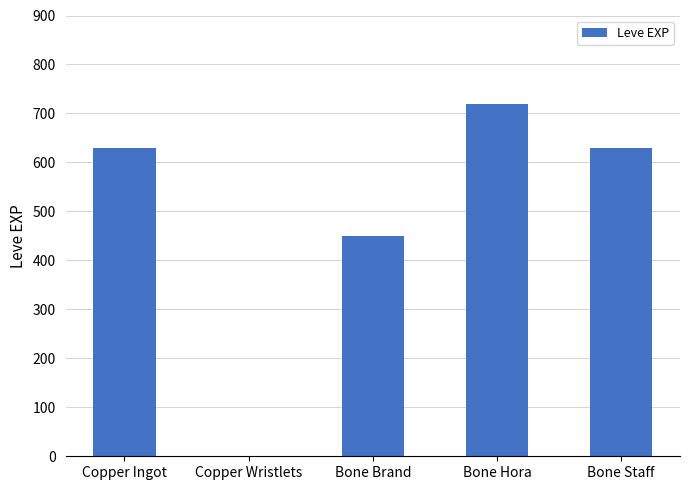

What is the sum of all values?

2431